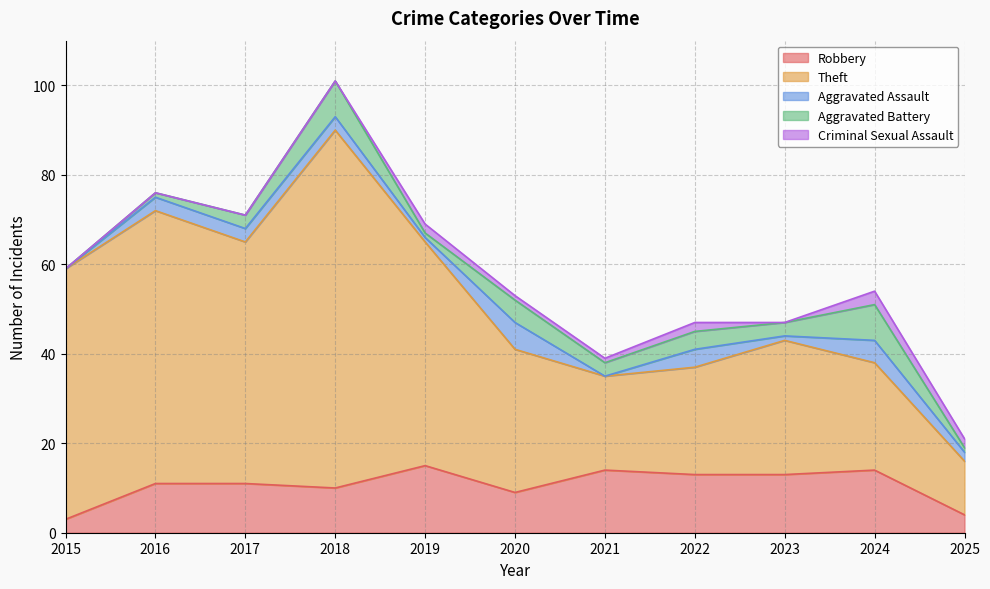

The value of Theft at 2016 is 61. True or false?

True